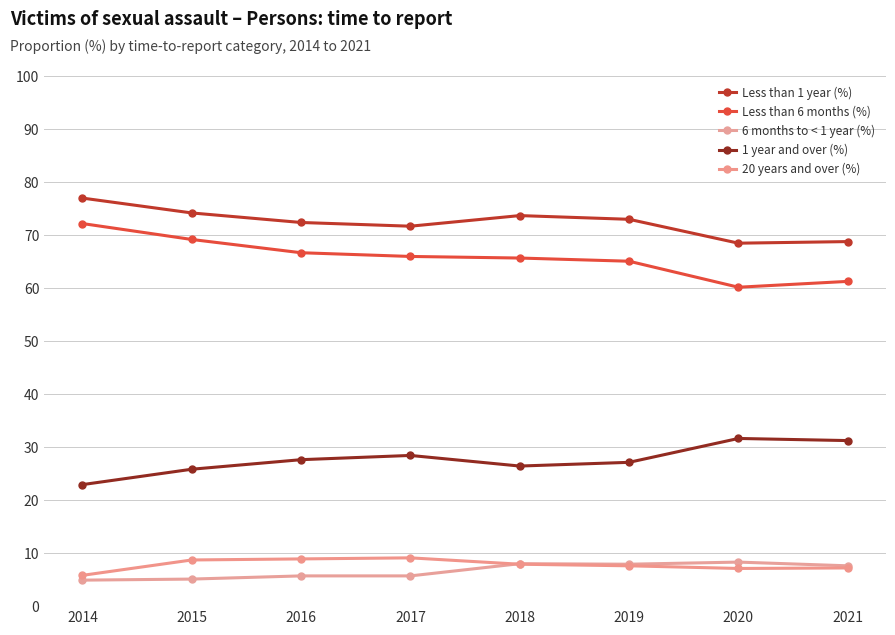

Count the number of data series in this chart.

5